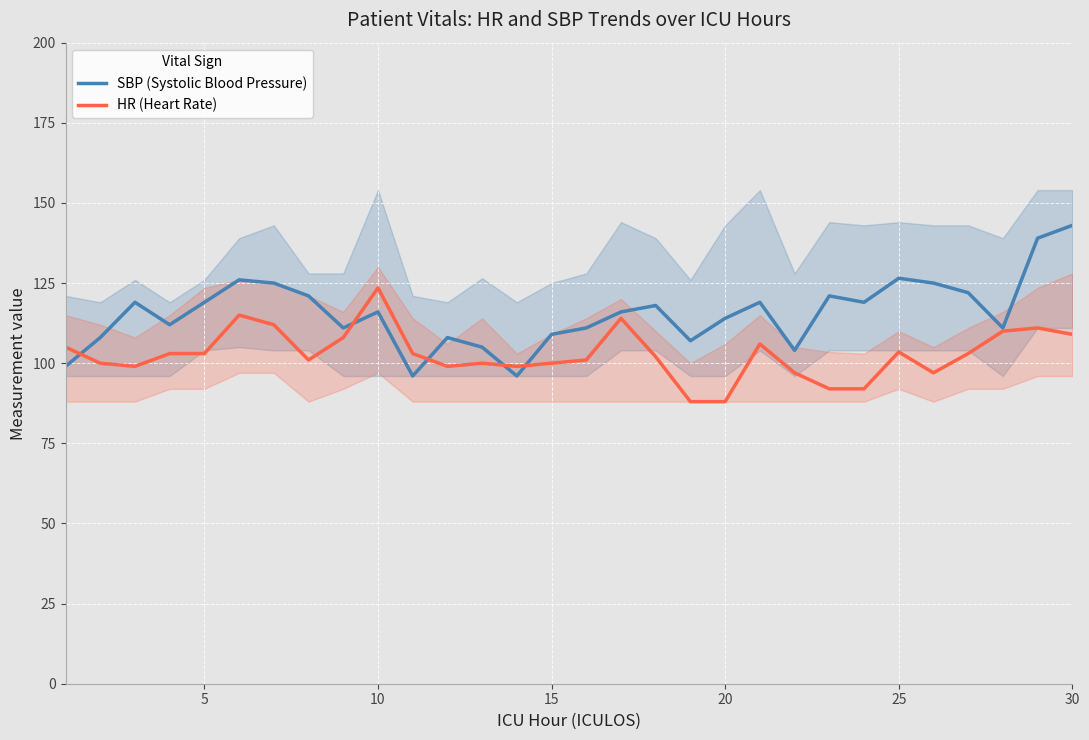

Is this an area chart (filled region under the line)?

No